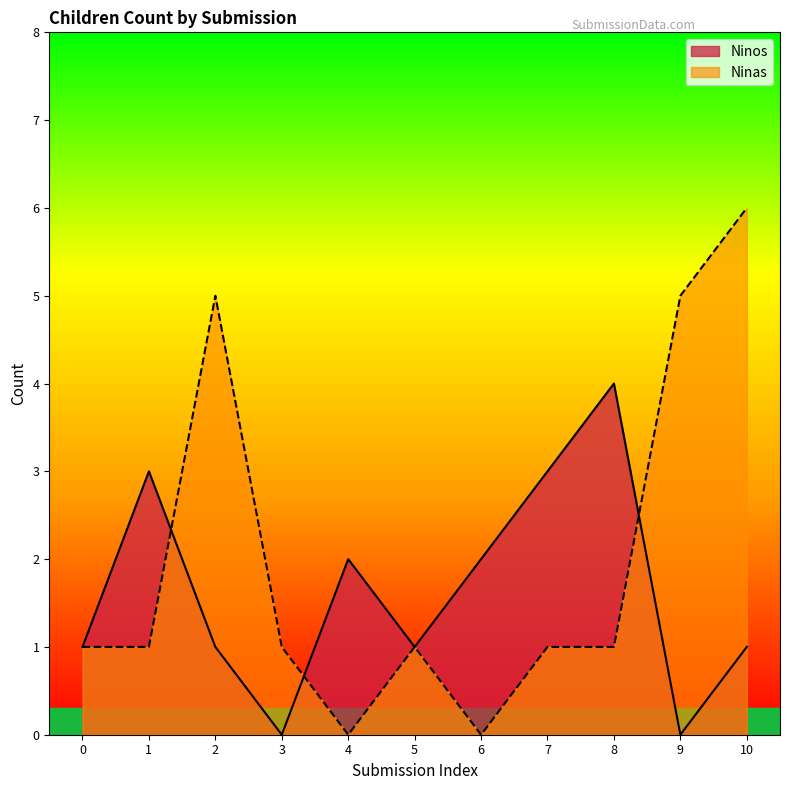

Which category has the highest value across all series?

10